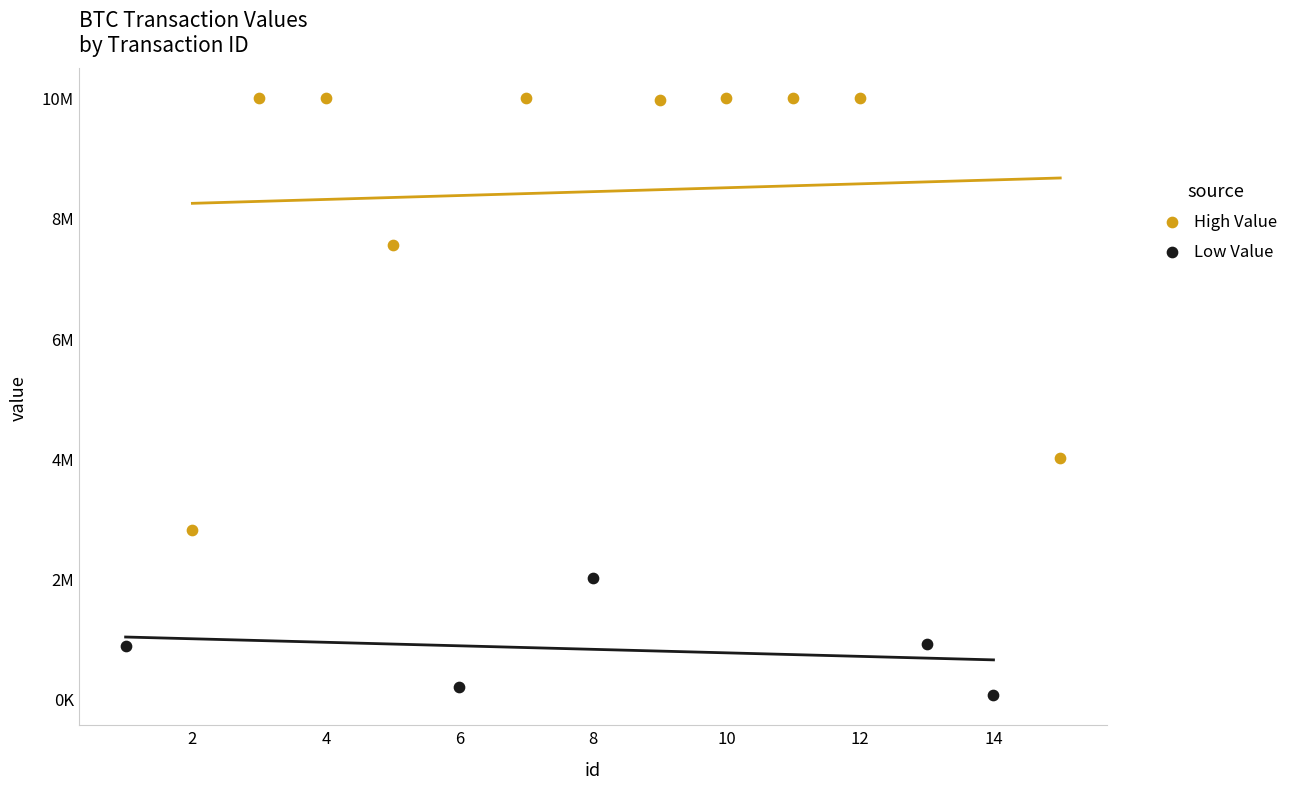

What are all the series names shown in the legend?

High Value, Low Value